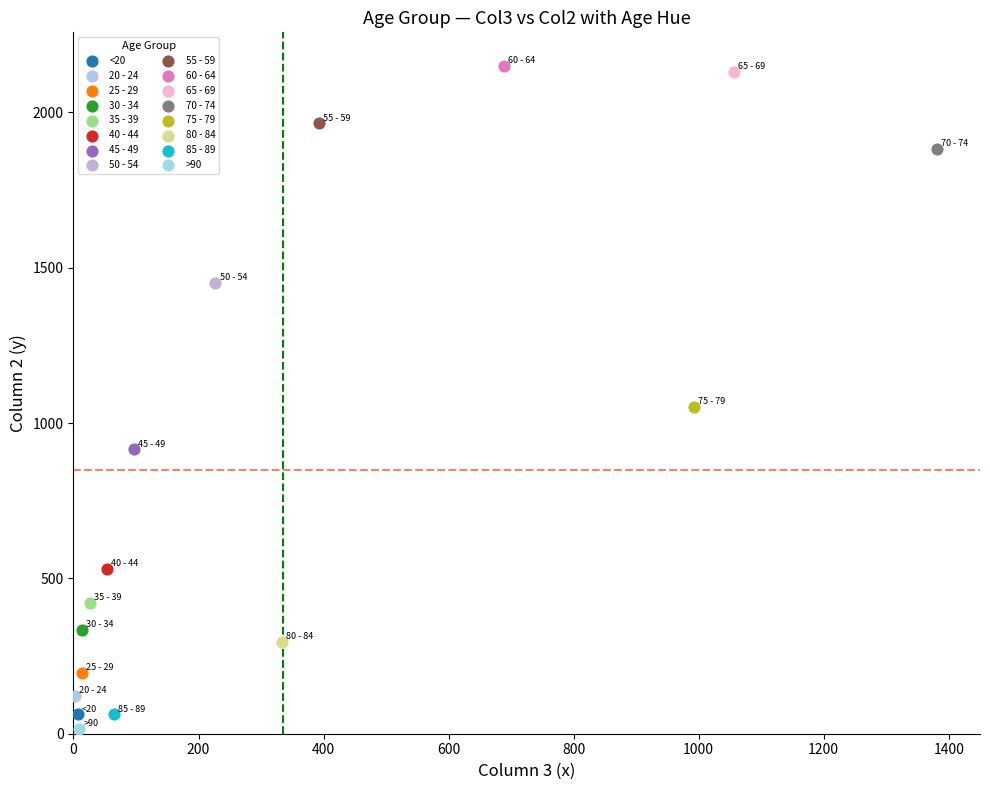

What are all the series names shown in the legend?

<20, 20 - 24, 25 - 29, 30 - 34, 35 - 39, 40 - 44, 45 - 49, 50 - 54, 55 - 59, 60 - 64, 65 - 69, 70 - 74, 75 - 79, 80 - 84, 85 - 89, >90